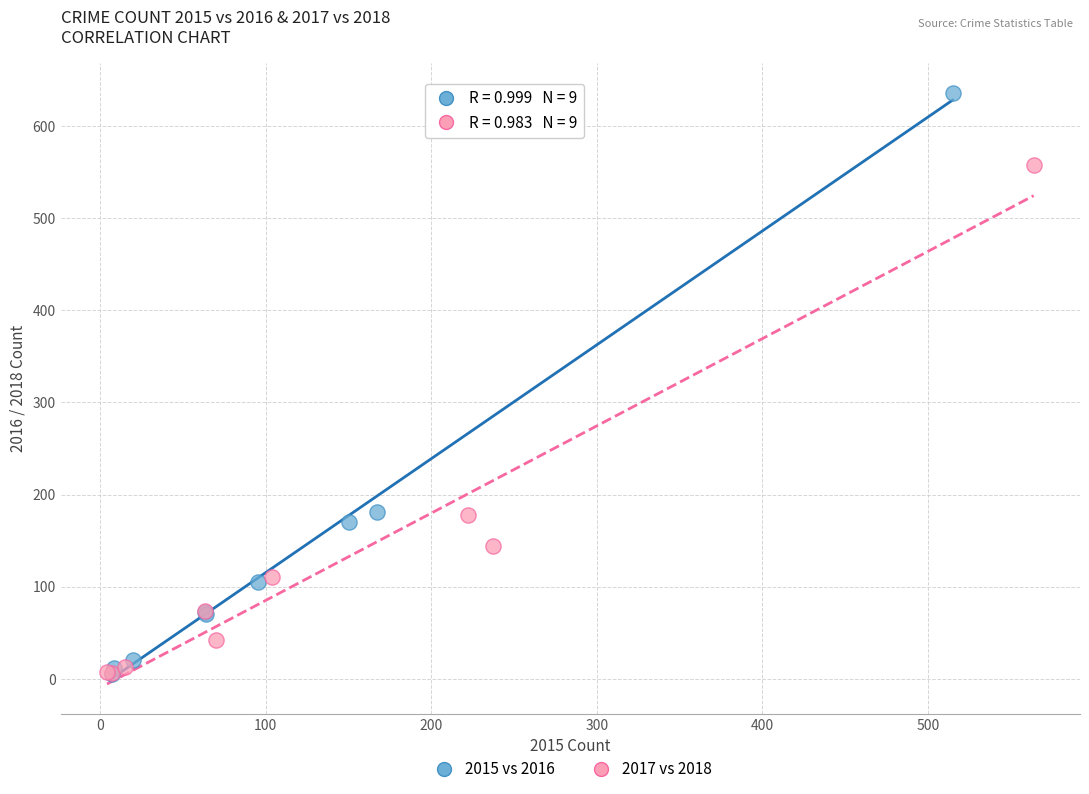

What are all the series names shown in the legend?

2015 vs 2016, 2017 vs 2018